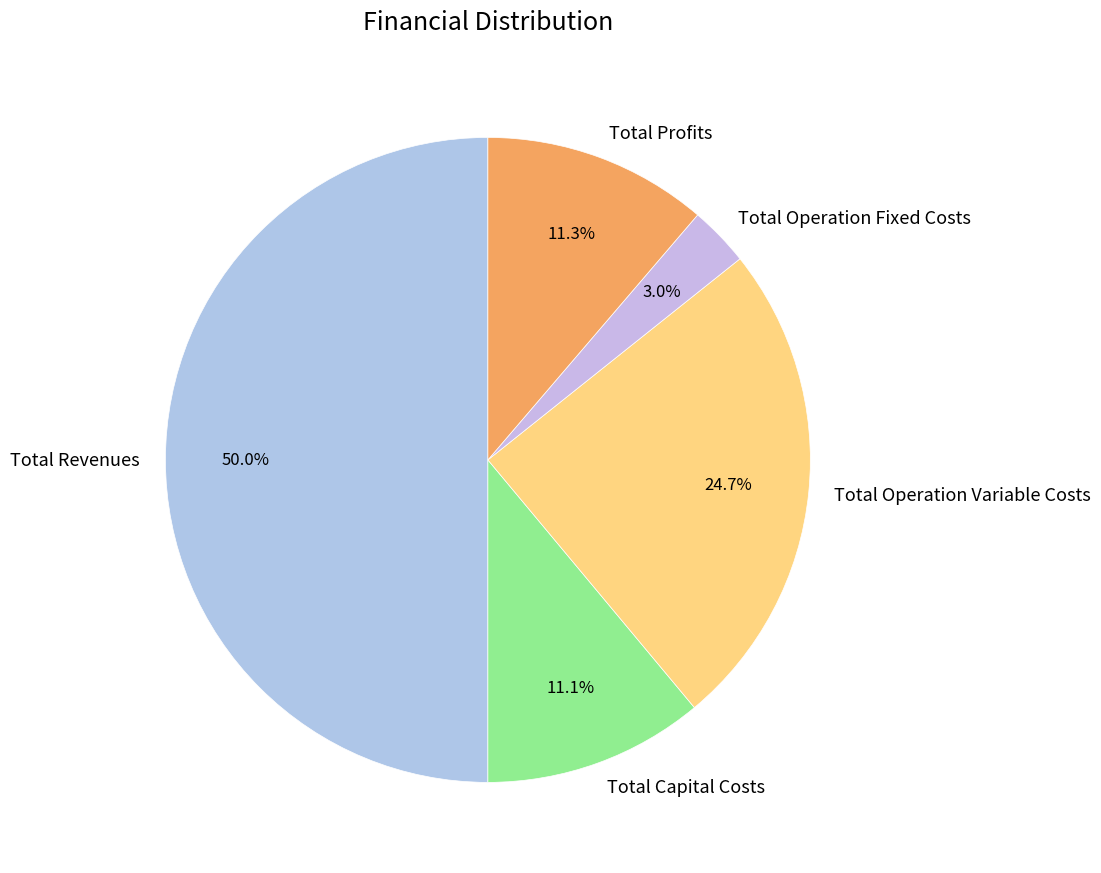

Which slice is the largest?

Total Revenues